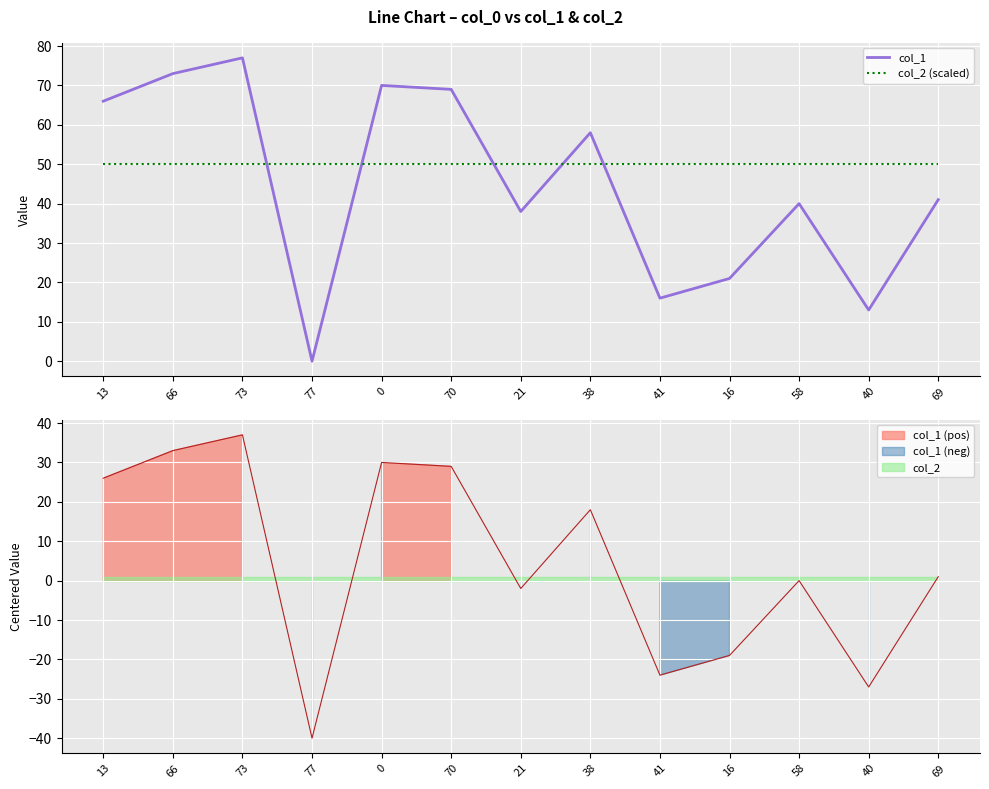

Reading right to left, list all the values displayed in this chart.

col_1: 41	13	40	21	16	58	38	69	70	0	77	73	66
col_2 (scaled): 50	50	50	50	50	50	50	50	50	50	50	50	50